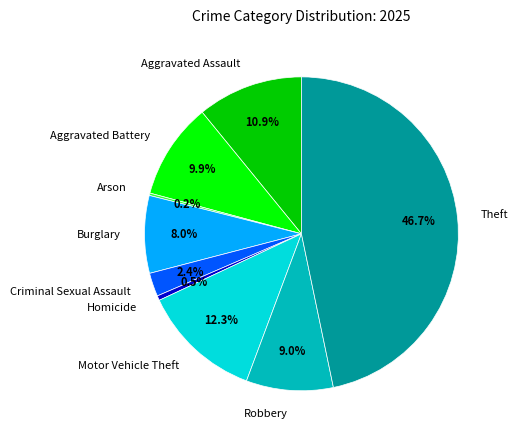

Between Aggravated Assault and Criminal Sexual Assault, which is larger?

Aggravated Assault